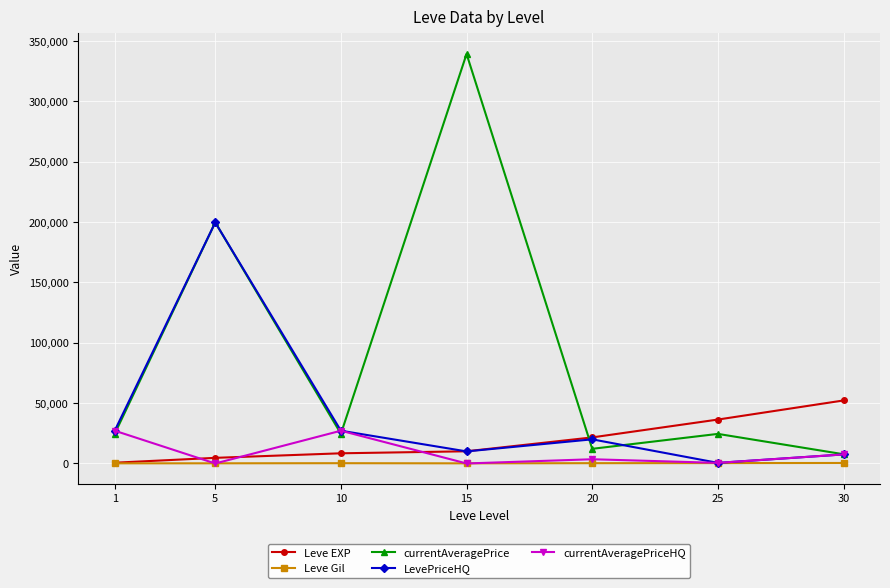

The value of Leve EXP at 25 is 36390.0. True or false?

True